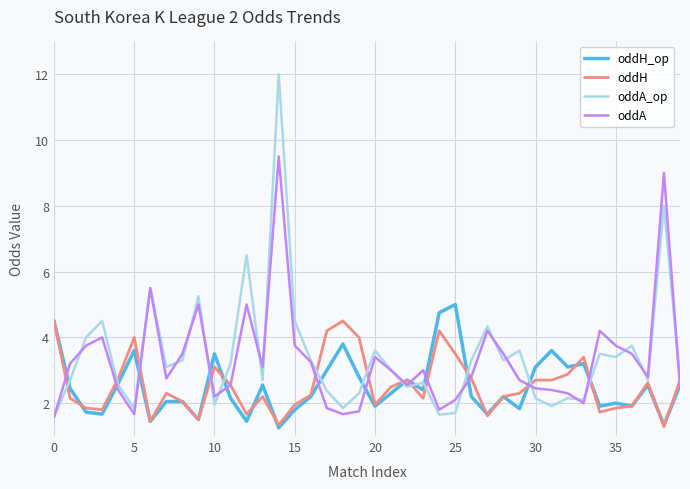

Which series has the widest spread of values?

oddA_op